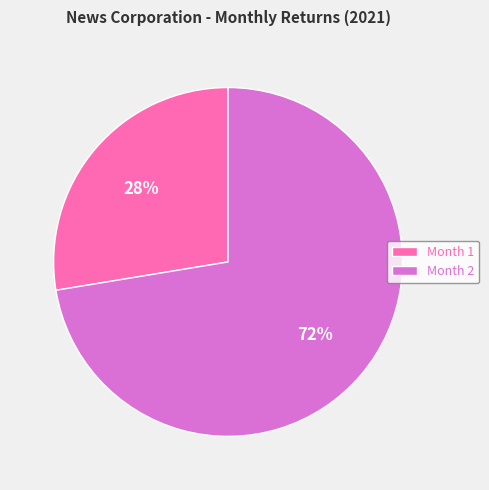

Does Month 2 represent more than half of the total?

Yes